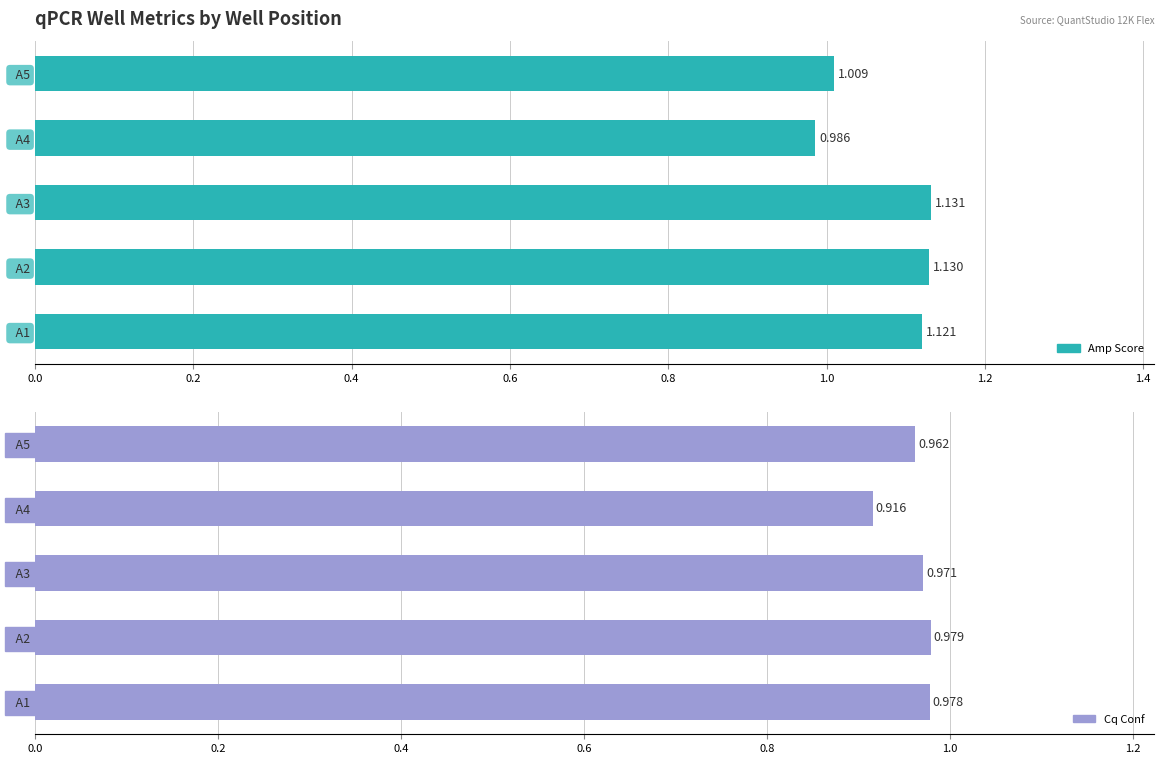

What is the sum of all Amp Score values?

5.4